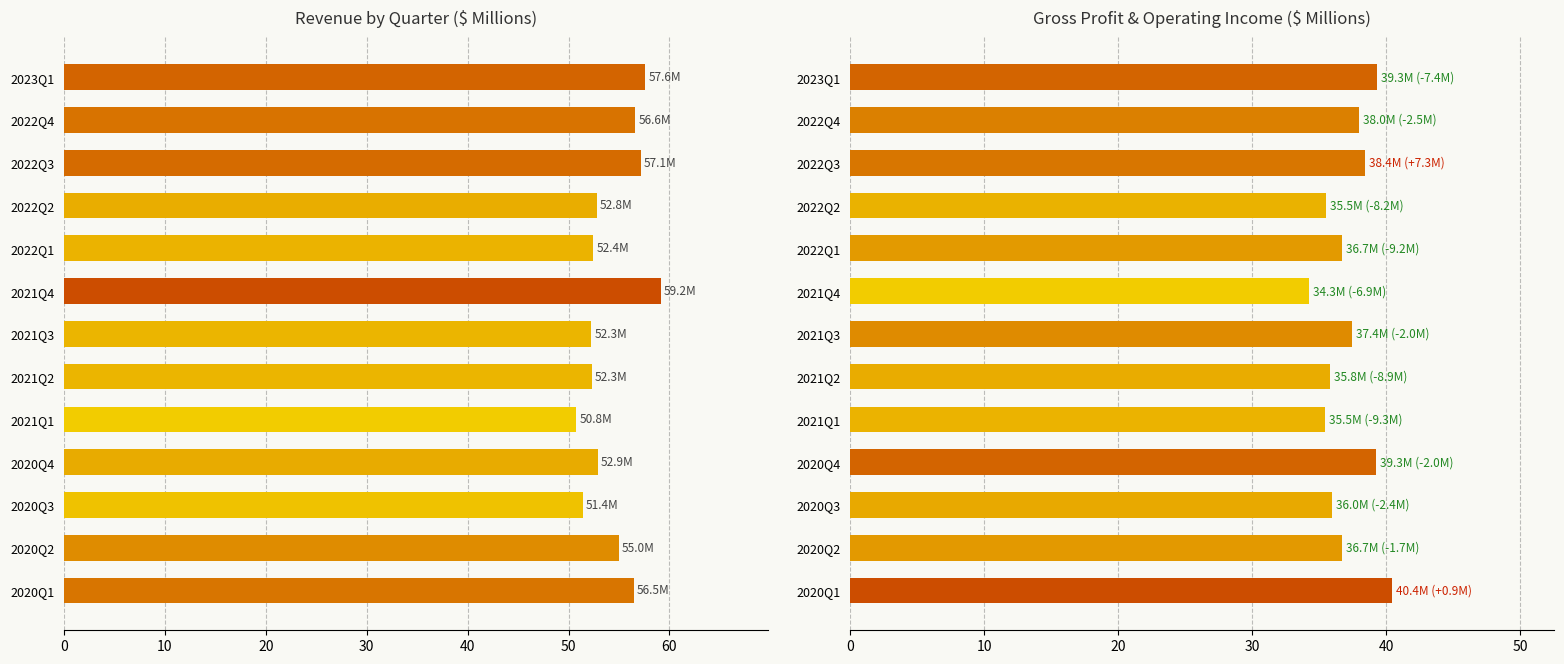

Is it true that Revenue equals 30.6 at 2021Q3?

False